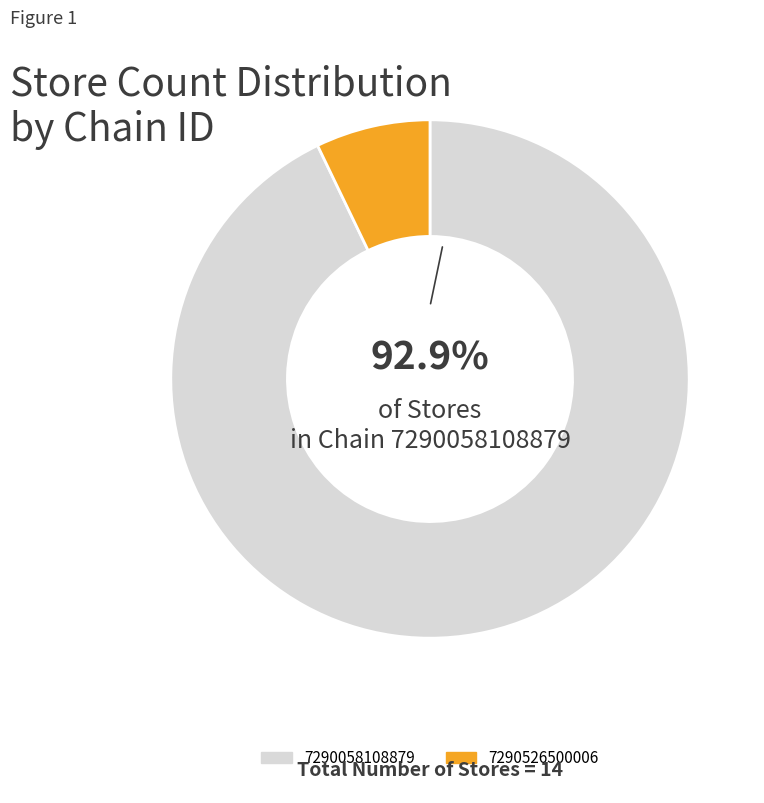

What portion of the pie excludes 7290058108879?

7.1%